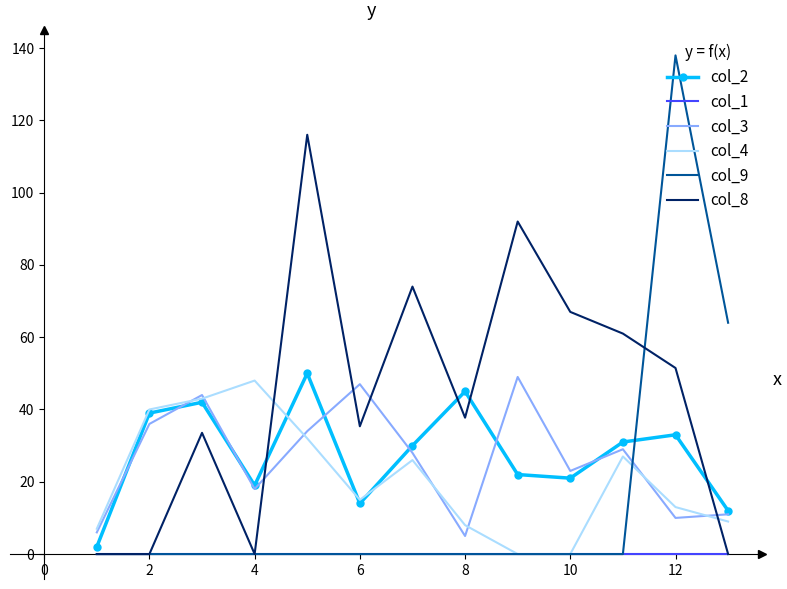

Which series has the widest spread of values?

col_9